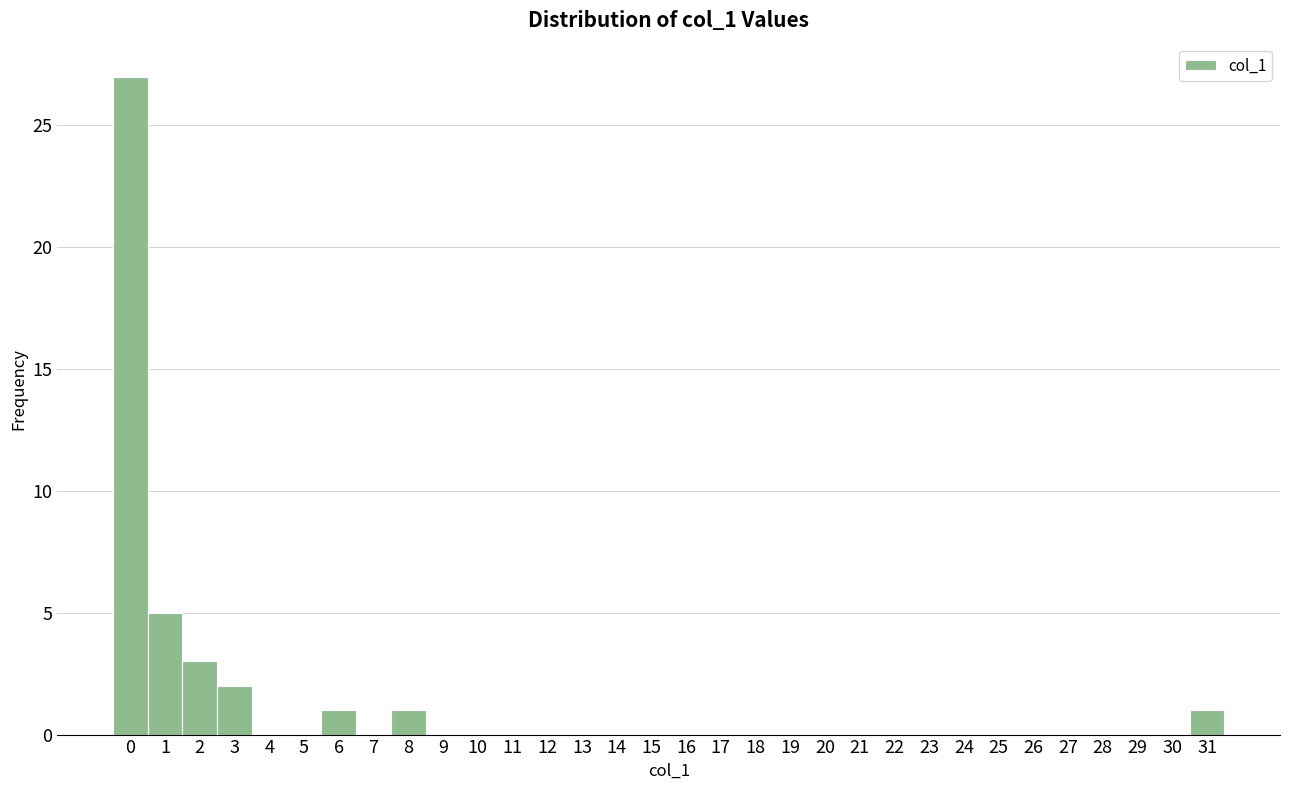

Over which range of the x-axis is the bar tallest?

-0.5 to 0.5